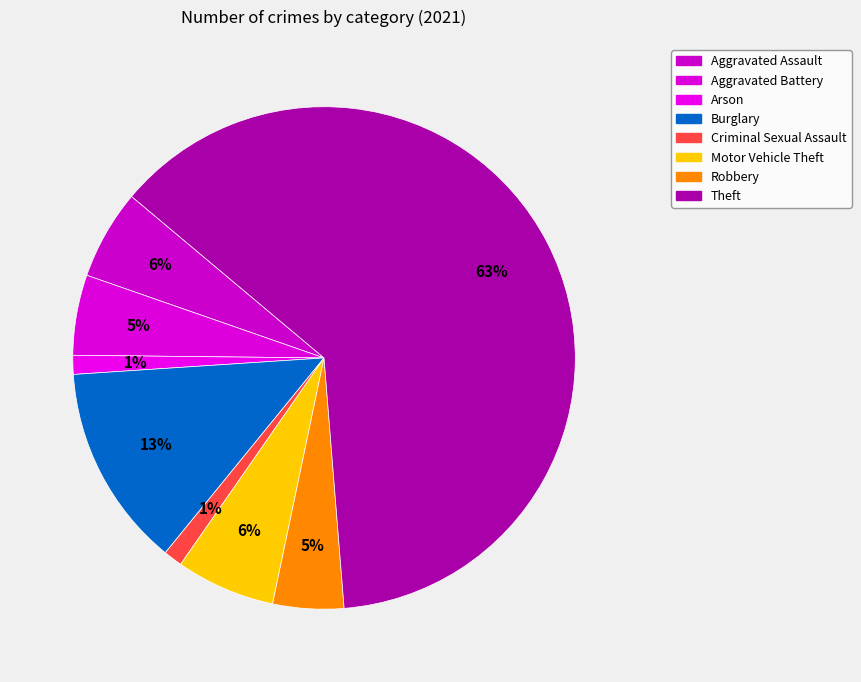

Is there any slice that represents more than half of the pie?

Yes